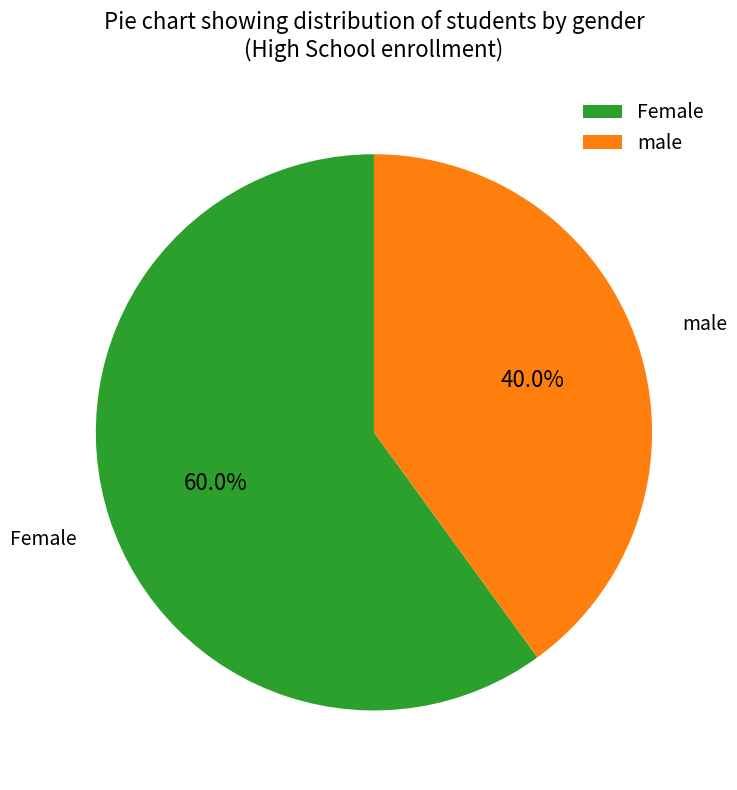

What is the majority slice?

Female